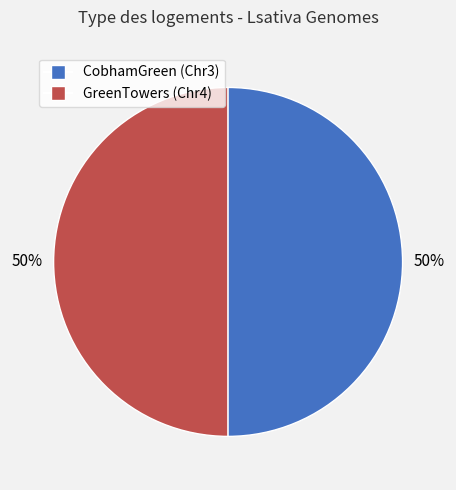

To the nearest percent, what is the average slice percentage?

50%